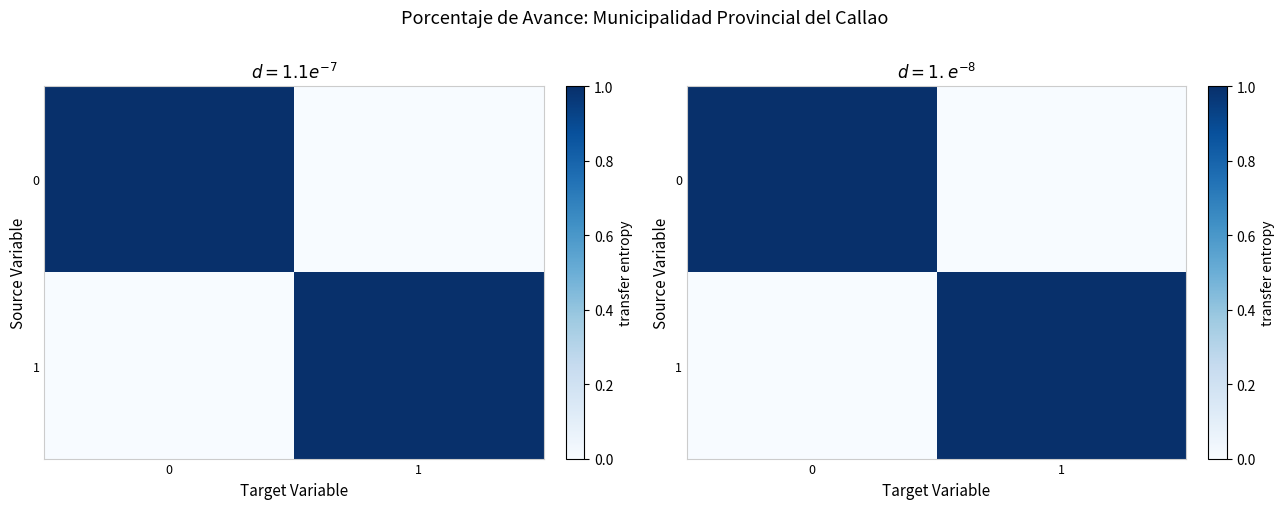

List the series in order of their peak value, lowest first.

0, 1